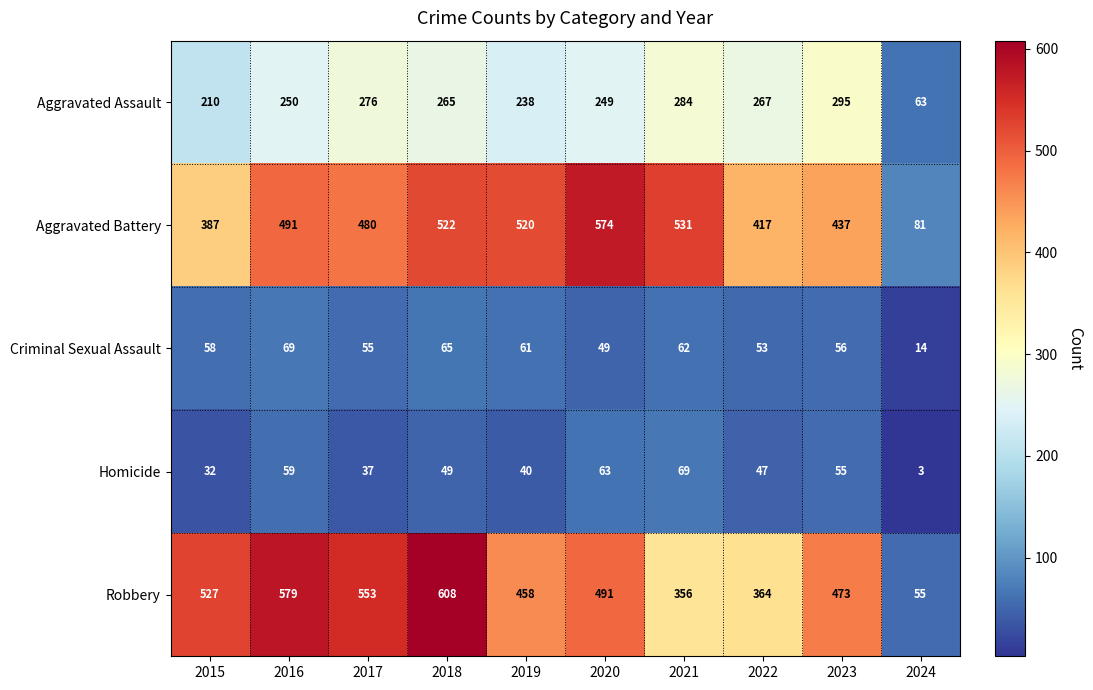

What is the difference between the second highest and minimum values in the Aggravated Assault series?

221